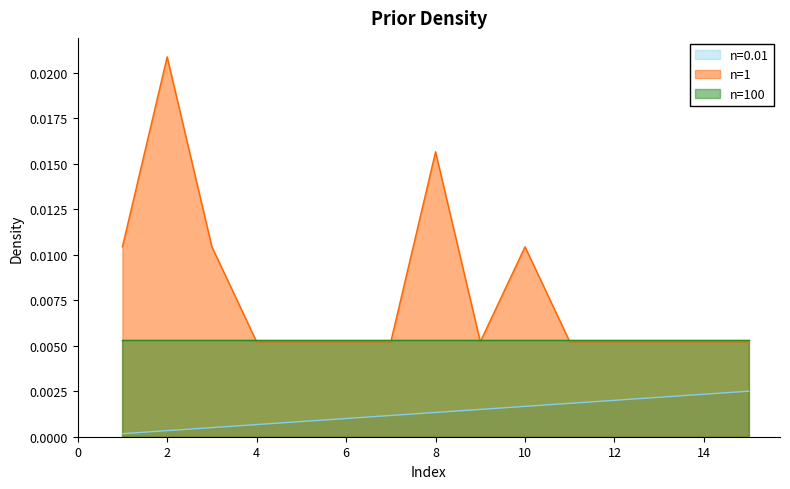

Rank the series by their average value, from lowest to highest.

n=0.01, n=100, n=1